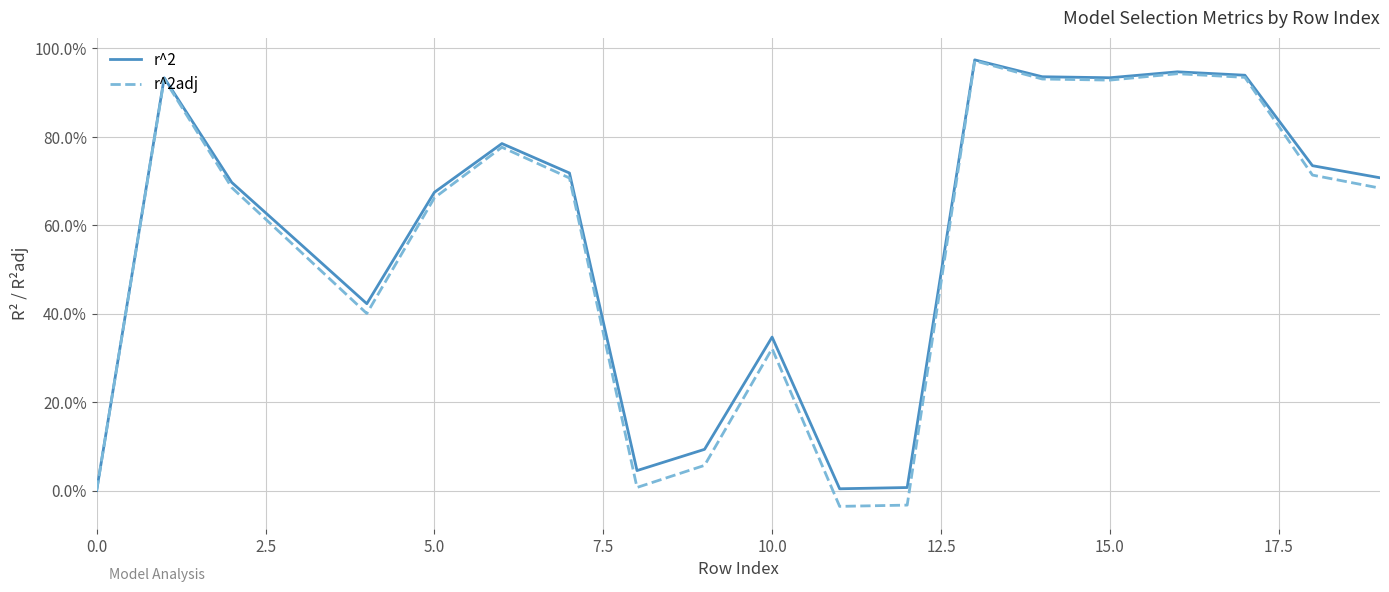

What is the highest value of the r^2adj series?

1.0